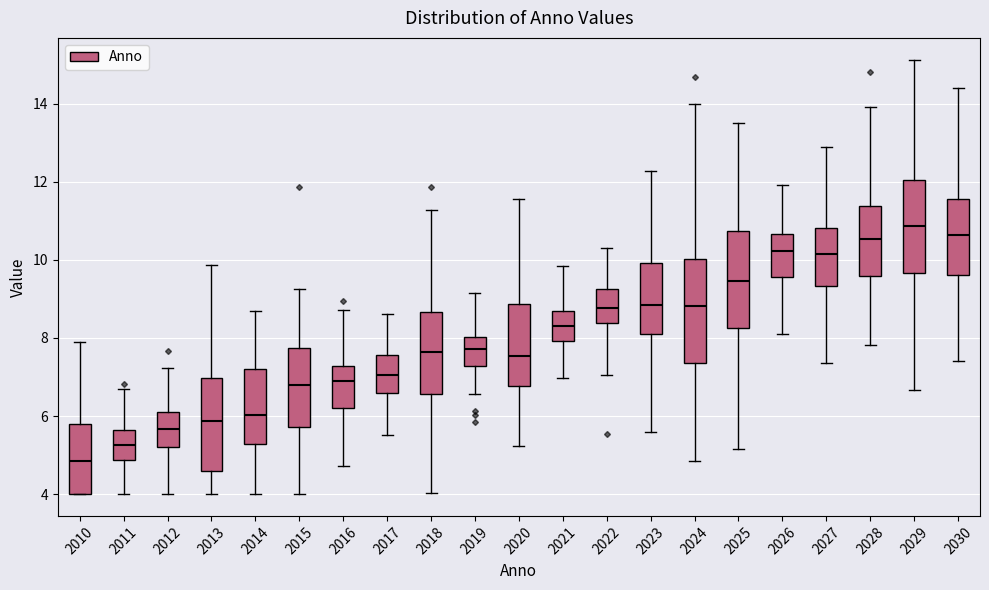

Reading left to right, transcribe this box plot: for each box, give where its median line is, the range the box spans, and where its two whiskers end, as read against the y-axis. The values are not printed on the chart, so give them approximately, as read against the axis.

2010: median 4.8, box 4.0 to 5.8, whiskers 4.0 to 8.0
2011: median 5.2, box 4.8 to 5.6, whiskers 4.0 to 6.6
2012: median 5.6, box 5.2 to 6.2, whiskers 4.0 to 7.2
2013: median 5.8, box 4.6 to 7.0, whiskers 4.0 to 9.8
2014: median 6.0, box 5.2 to 7.2, whiskers 4.0 to 8.6
2015: median 6.8, box 5.8 to 7.8, whiskers 4.0 to 9.2
2016: median 6.8, box 6.2 to 7.2, whiskers 4.8 to 8.8
2017: median 7.0, box 6.6 to 7.6, whiskers 5.6 to 8.6
2018: median 7.6, box 6.6 to 8.6, whiskers 4.0 to 11.2
2019: median 7.8, box 7.2 to 8.0, whiskers 6.6 to 9.2
2020: median 7.6, box 6.8 to 8.8, whiskers 5.2 to 11.6
2021: median 8.4, box 8.0 to 8.6, whiskers 7.0 to 9.8
2022: median 8.8, box 8.4 to 9.2, whiskers 7.0 to 10.4
2023: median 8.8, box 8.0 to 10.0, whiskers 5.6 to 12.2
2024: median 8.8, box 7.4 to 10.0, whiskers 4.8 to 14.0
2025: median 9.4, box 8.2 to 10.8, whiskers 5.2 to 13.6
2026: median 10.2, box 9.6 to 10.6, whiskers 8.0 to 12.0
2027: median 10.2, box 9.4 to 10.8, whiskers 7.4 to 12.8
2028: median 10.6, box 9.6 to 11.4, whiskers 7.8 to 14.0
2029: median 10.8, box 9.6 to 12.0, whiskers 6.6 to 15.2
2030: median 10.6, box 9.6 to 11.6, whiskers 7.4 to 14.4